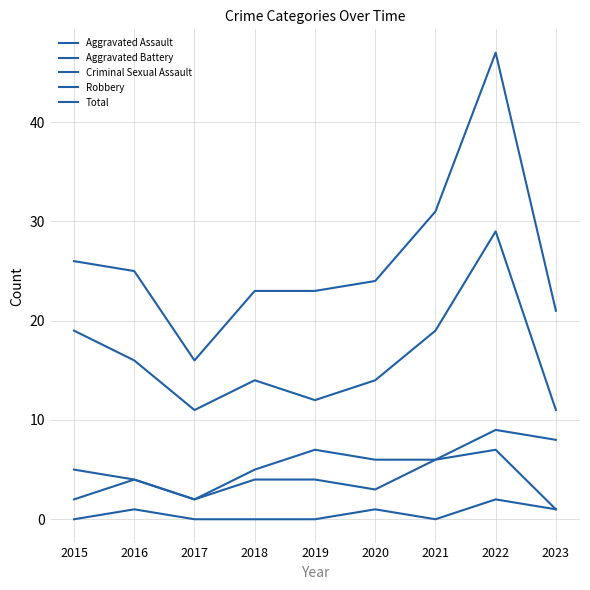

Is this an area chart (filled region under the line)?

No